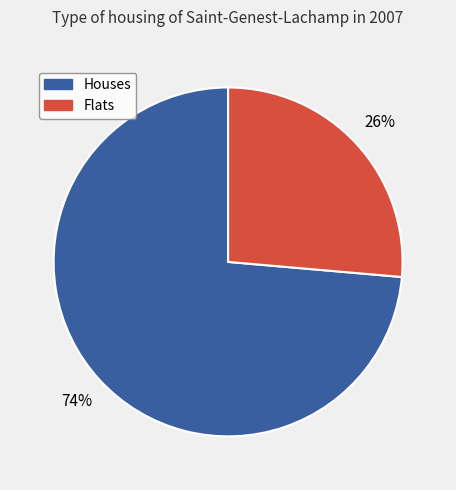

Count the number of slices in the pie.

2